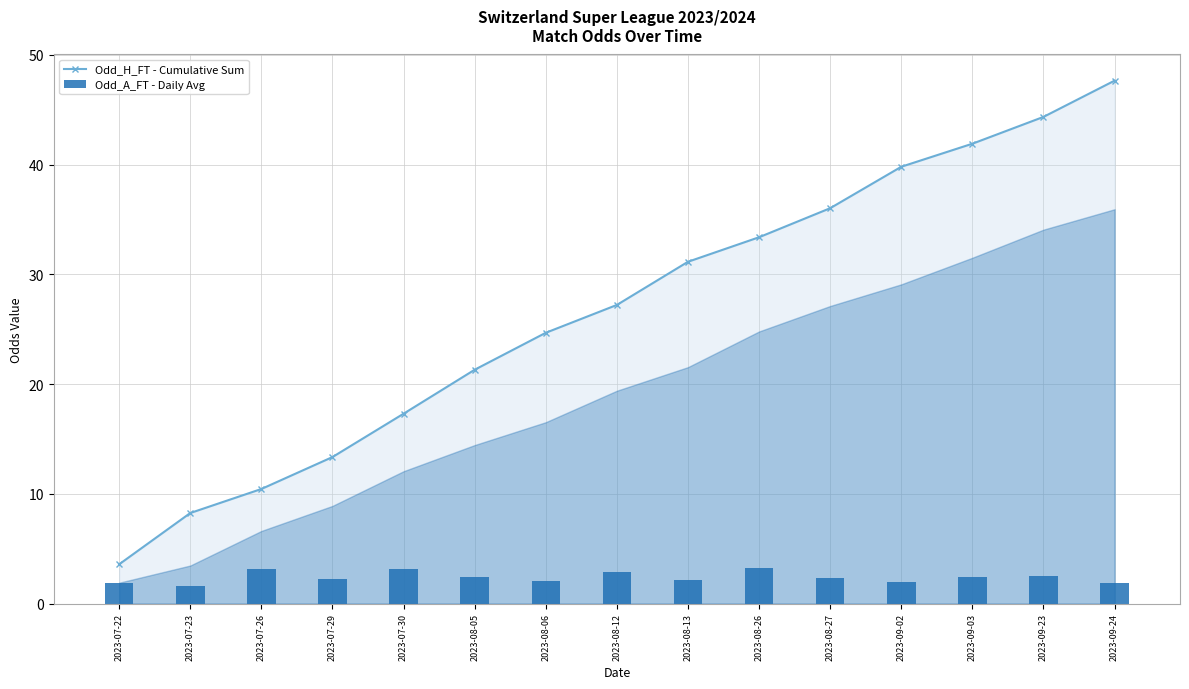

Rank the series at 2023-07-26 from highest to lowest value.

Odd_H_FT - Cumulative Sum, Odd_A_FT - Daily Avg